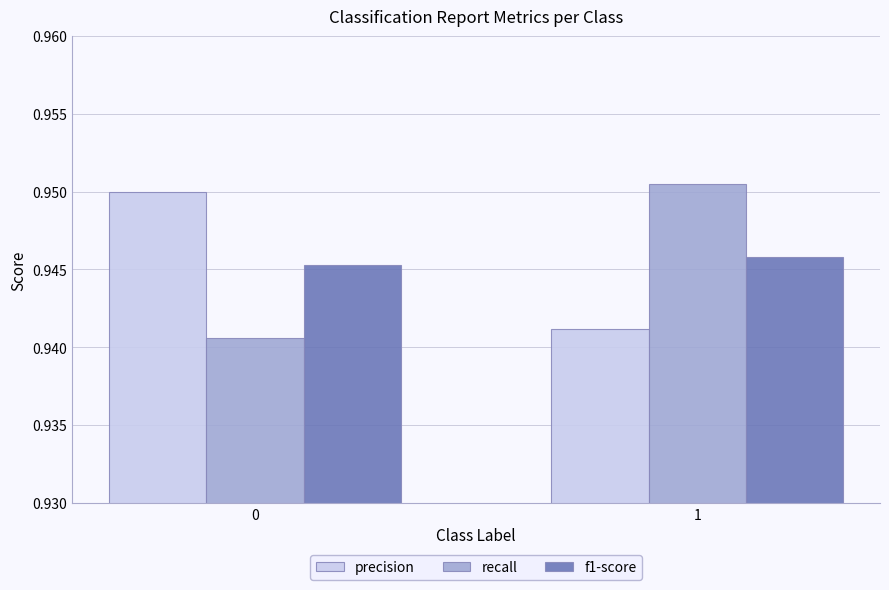

What is the sum of all precision values?

1.9